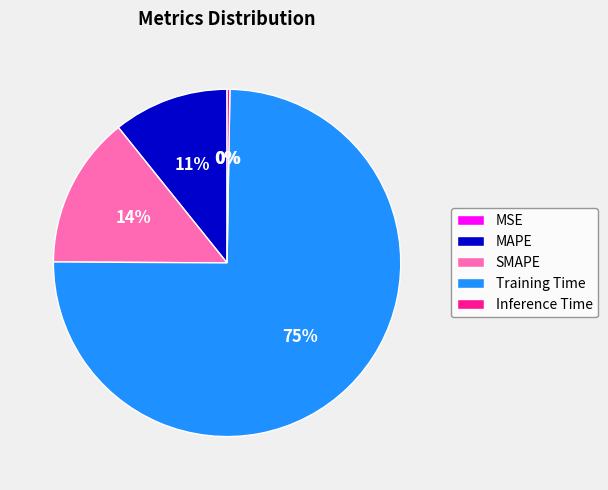

Does MAPE account for over 50% of the chart?

No